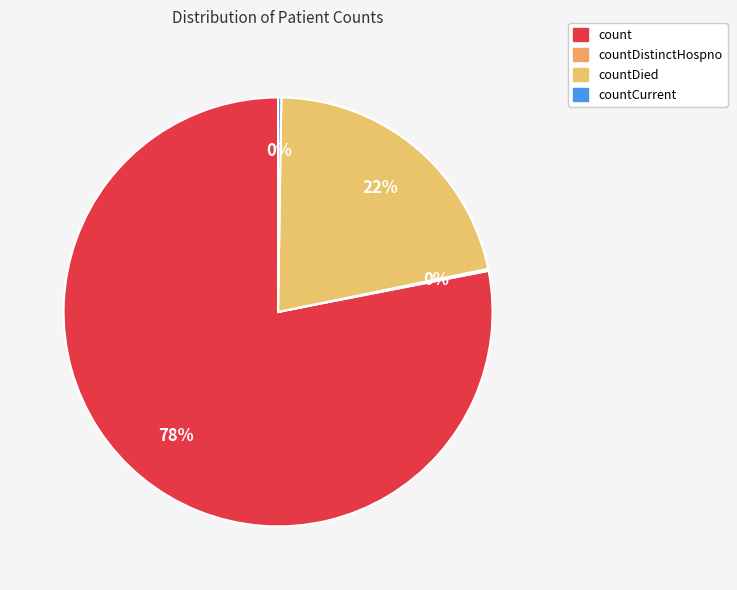

Is there a majority slice in this chart?

Yes